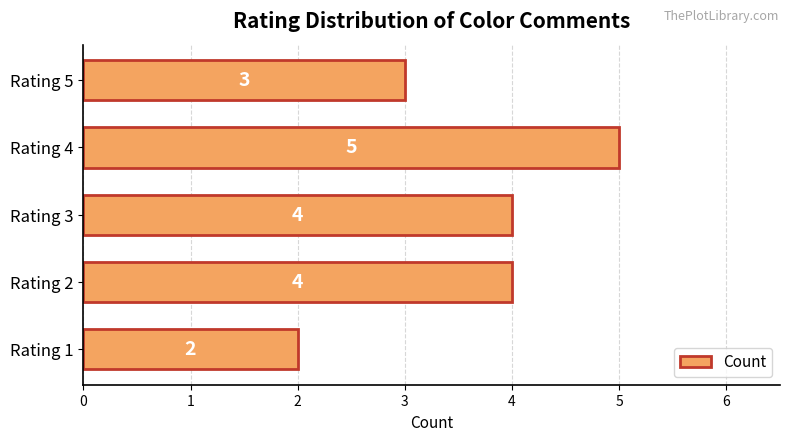

What is the sum of all values?

18